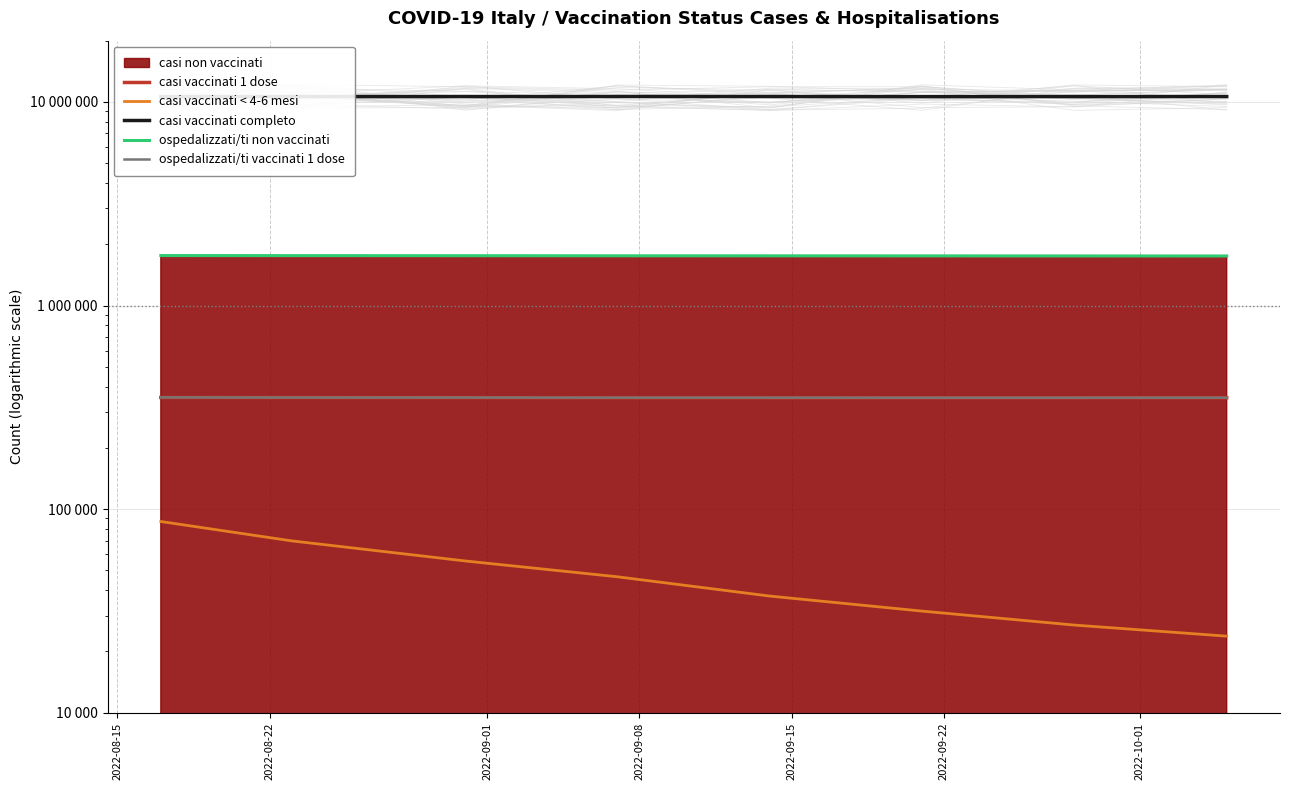

Which series has the largest range (max minus min)?

casi vaccinati < 4-6 mesi